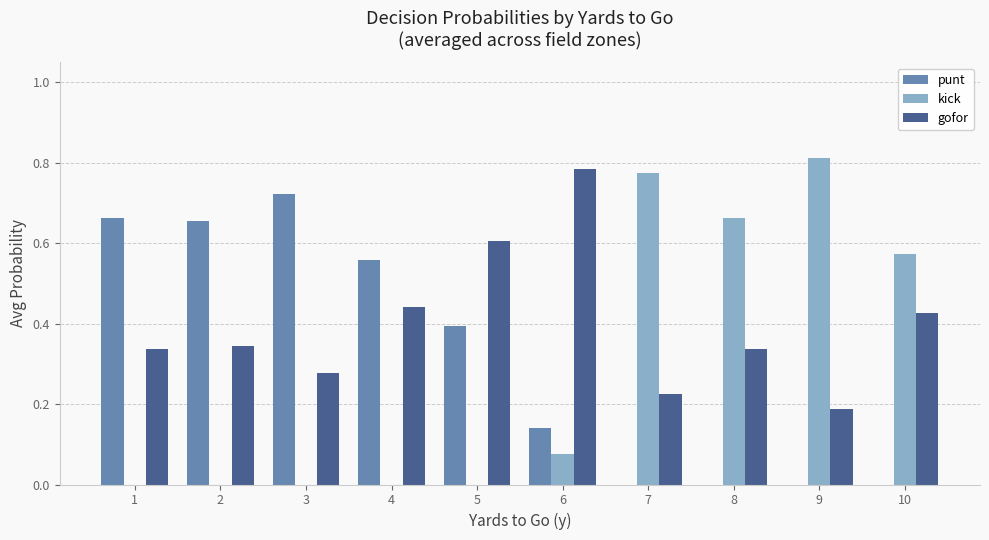

What is the sum of the gofor values at 6 and 3?

1.1